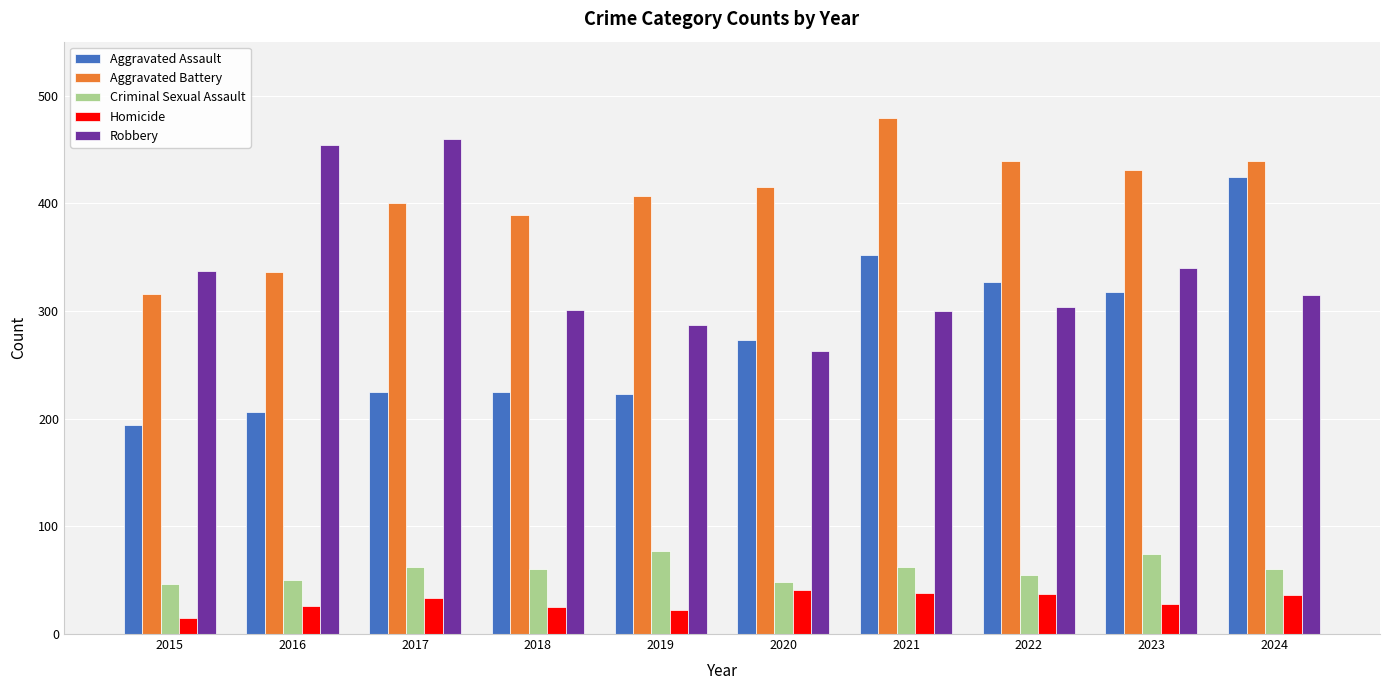

The Criminal Sexual Assault series shows 62 at 2021. True or false?

True